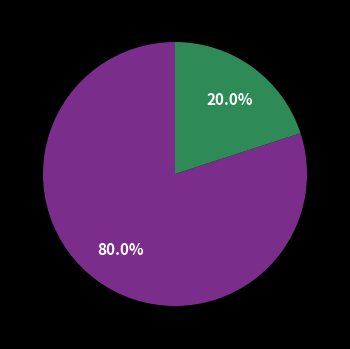

How many segments does this pie chart have?

2